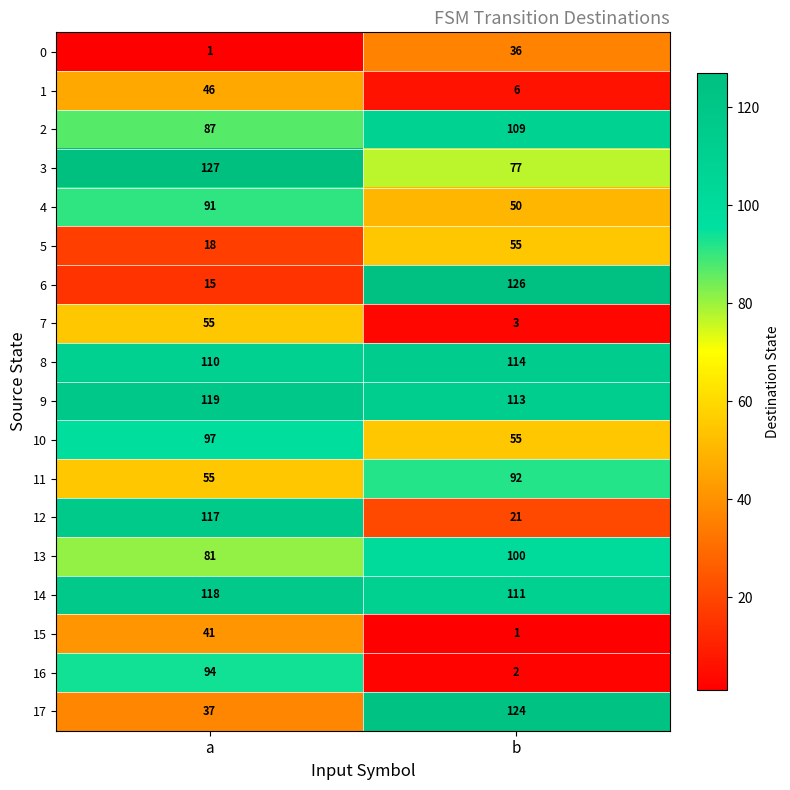

Is it true that 0 equals 36 at b?

True